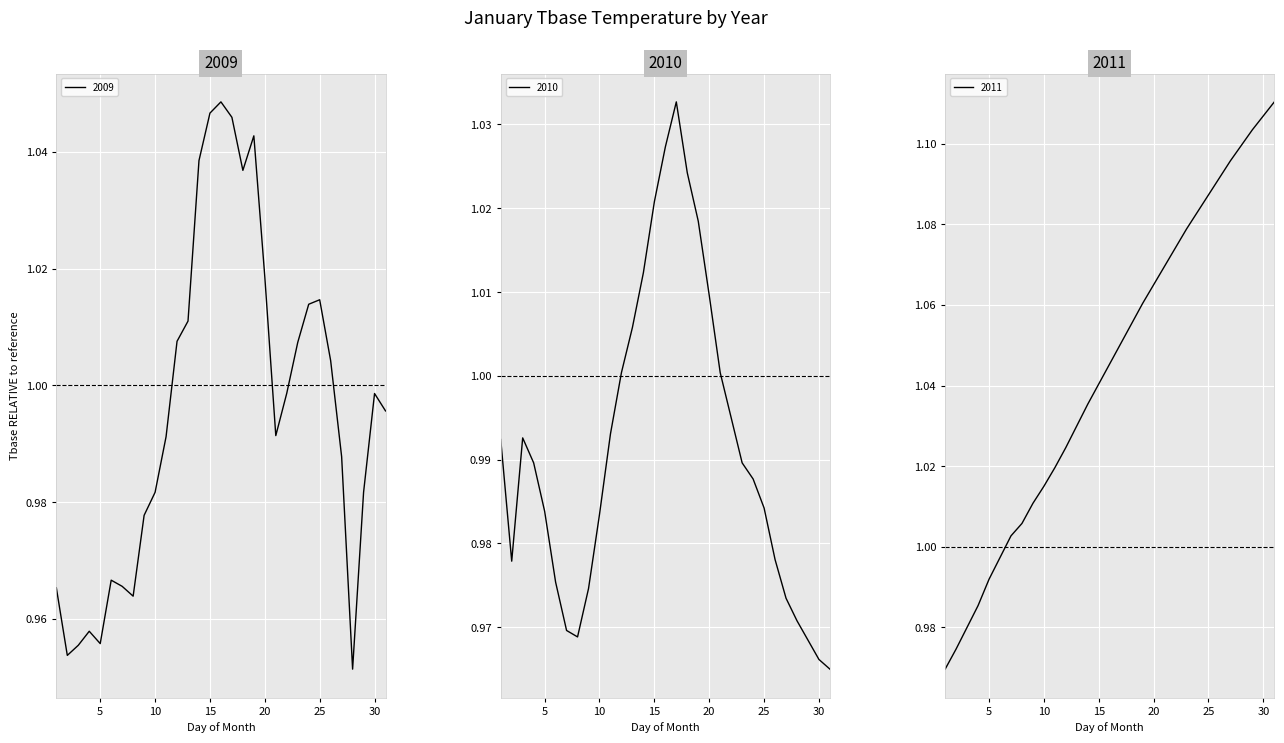

Where is 2009 nearest to the value 0?

28